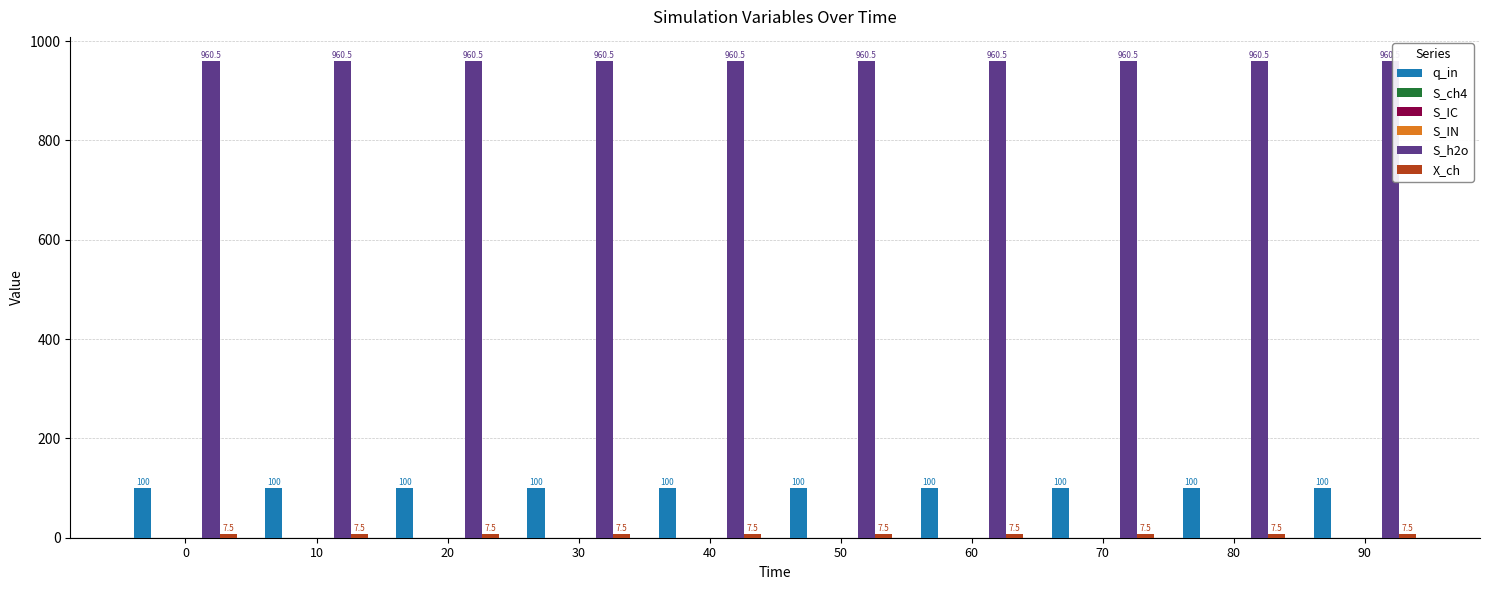

True or false: X_ch has a value of 3.6 at 40.

False